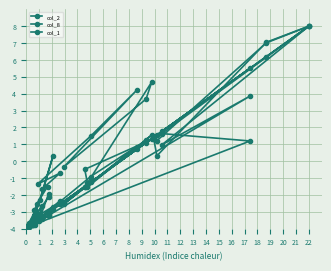

Reading left to right, extract all data points from this chart.

col_2: -3.8	3.9	1.0	8.0	7.0	1.2	1.4	-1.6	-1.5	1.6	1.3	-2.5	0.9	-0.9	-3.5	-2.4	-3.3	-3.1	-3.5	-3.8	-3.0	-3.3	-3.6	-3.4	-3.8	-3.5	-3.6	-3.7	-3.6	-2.7	-3.2	-3.8	-3.4	-3.8	-3.7	-3.9	-4.0	-4.0
col_8: -3.8	1.2	1.6	8.0	7.0	0.3	1.3	-0.5	-1.3	4.7	3.7	-0.3	4.2	1.5	-1.4	-0.7	-1.7	-1.5	-2.5	-3.5	-2.1	-2.0	-3.5	-2.7	-3.6	-3.3	-2.9	-2.9	-3.3	0.3	-2.3	-3.7	-3.8	-3.8	-3.8	-3.9	-3.9	-4.0
col_1: -3.7	5.5	1.8	8.0	6.2	1.6	1.4	-1.5	-1.4	1.3	1.1	-2.4	0.7	-1.3	-3.5	-2.6	-3.3	-3.1	-3.5	-3.8	-3.0	-3.0	-3.4	-3.3	-3.8	-3.5	-3.6	-3.7	-3.6	-2.9	-3.4	-3.9	-3.6	-3.9	-3.9	-4.0	-4.0	-4.0